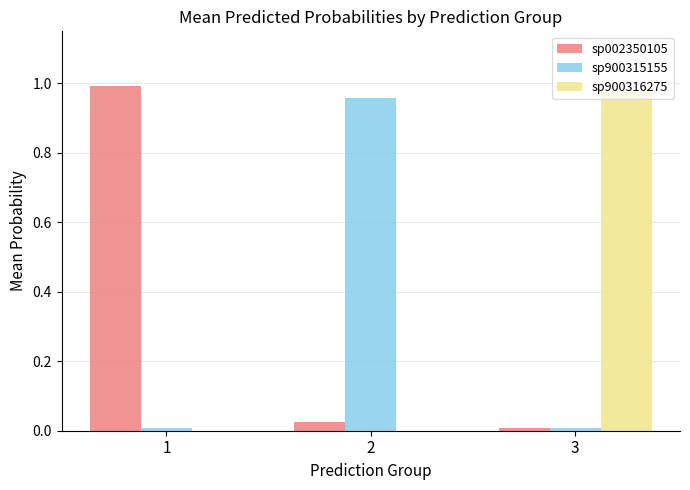

Which series has the largest total across all categories?

sp002350105